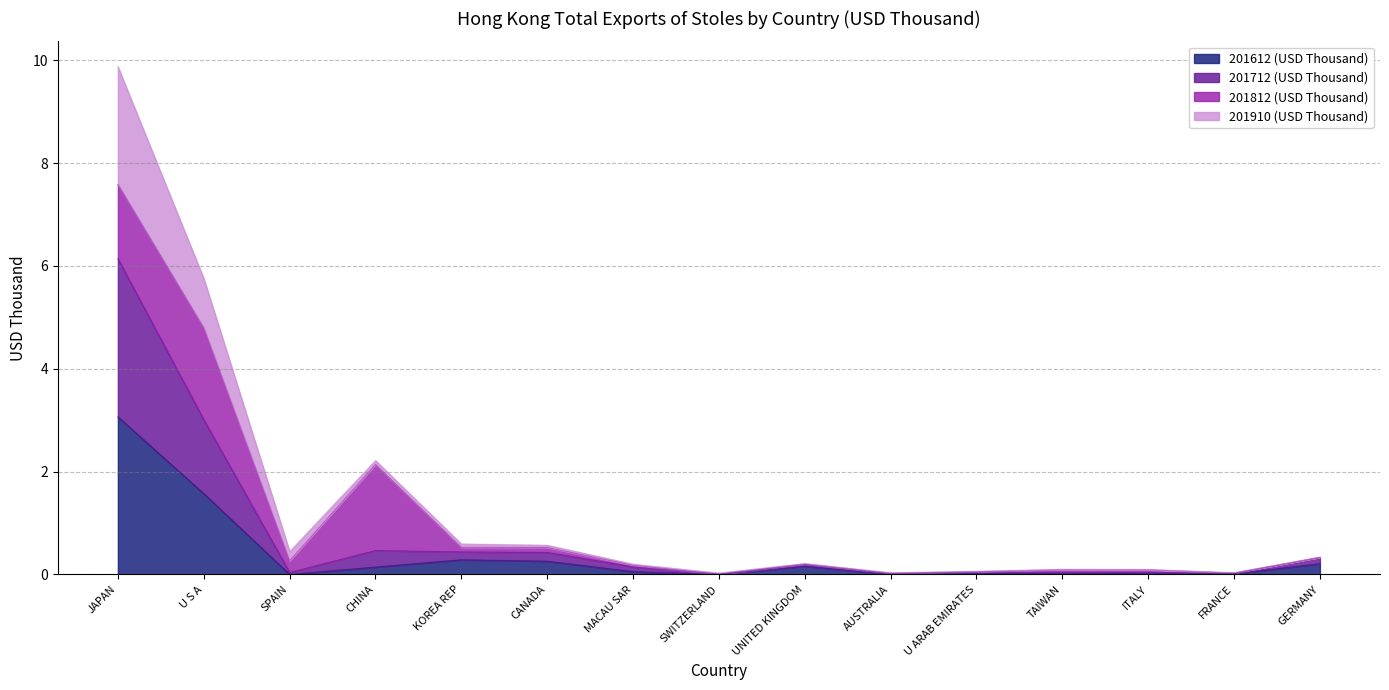

Which series has the largest total across all categories?

201712 (USD Thousand)